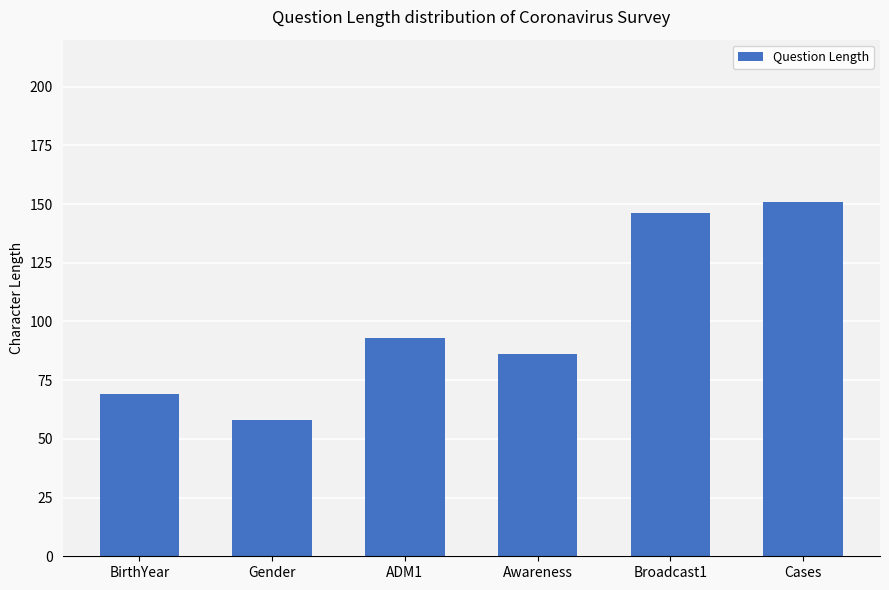

What is the approximate value at BirthYear, to the nearest 5?

70